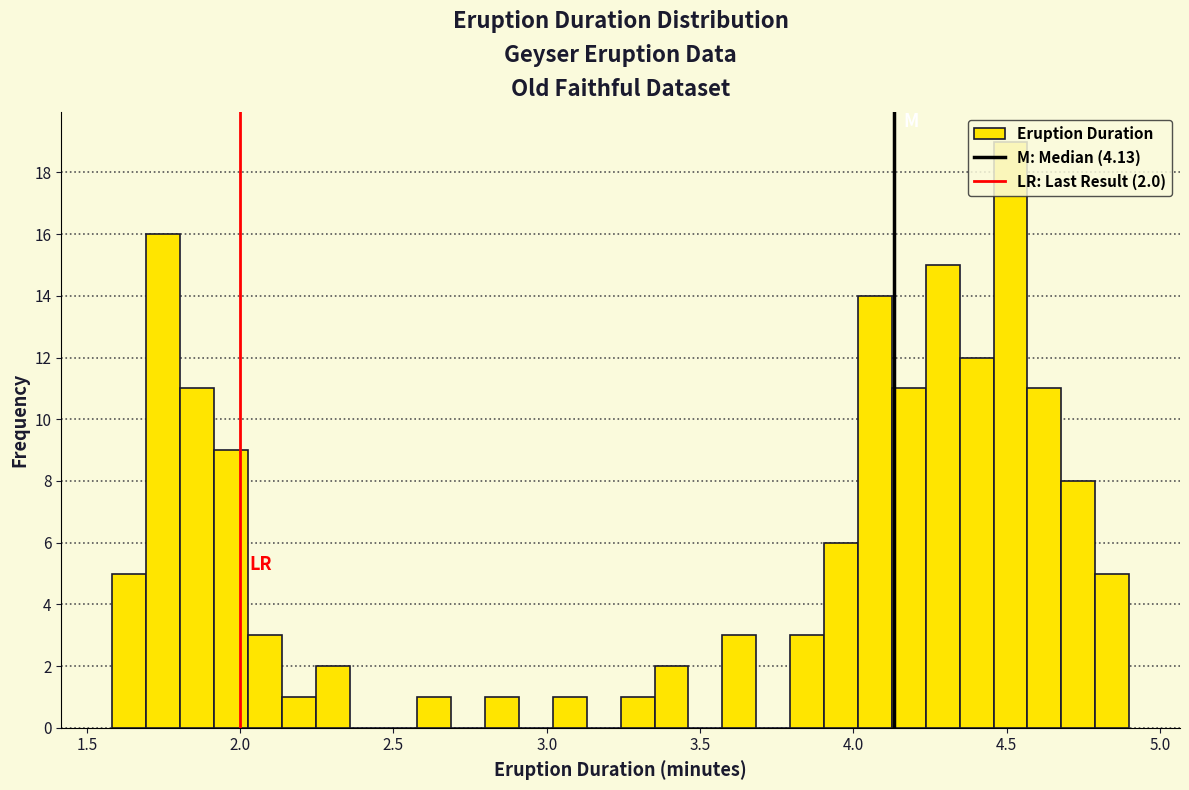

Around what value on the x-axis is the tallest bar? Give the approximate position of its centre, as read against the axis.

4.50